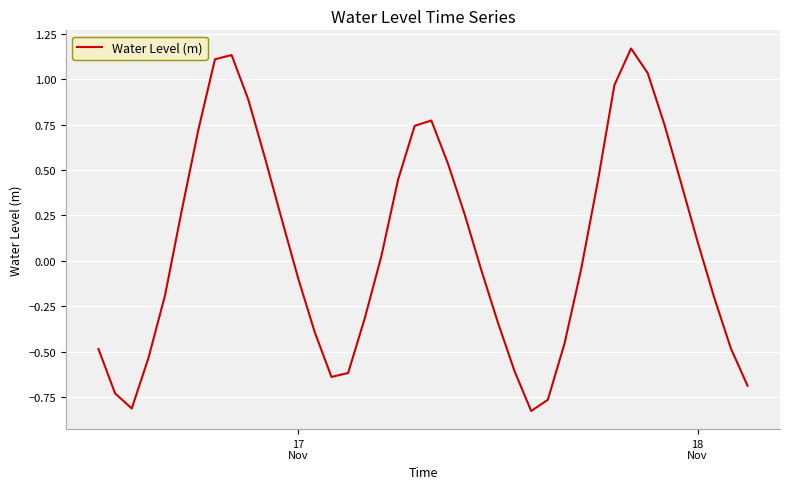

How many positive values are there?

20